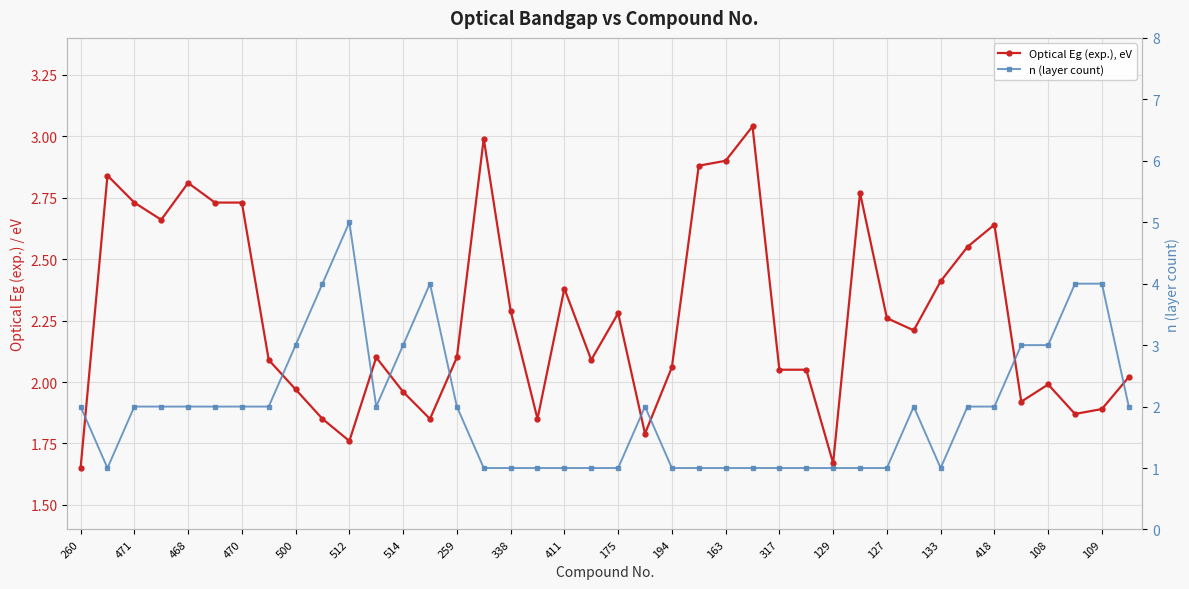

Which series changed the most between 24 and 35?

n (layer count)